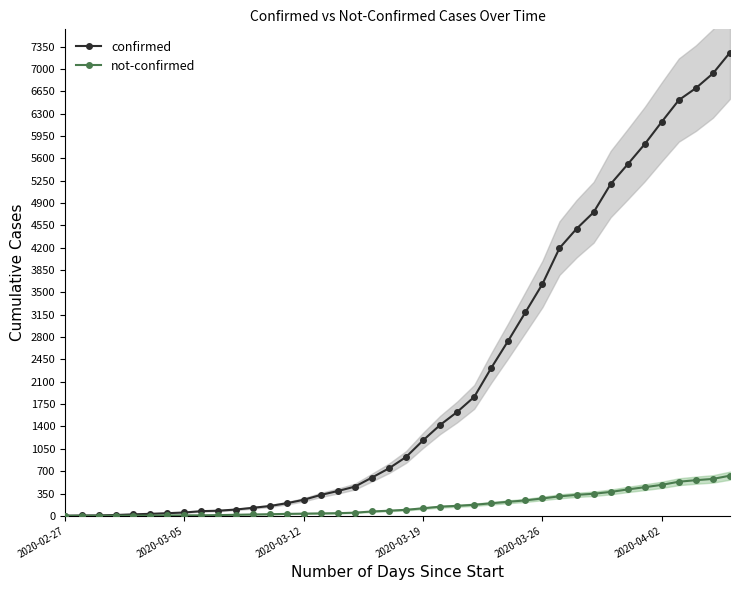

How many values in the confirmed series are below 922?

20